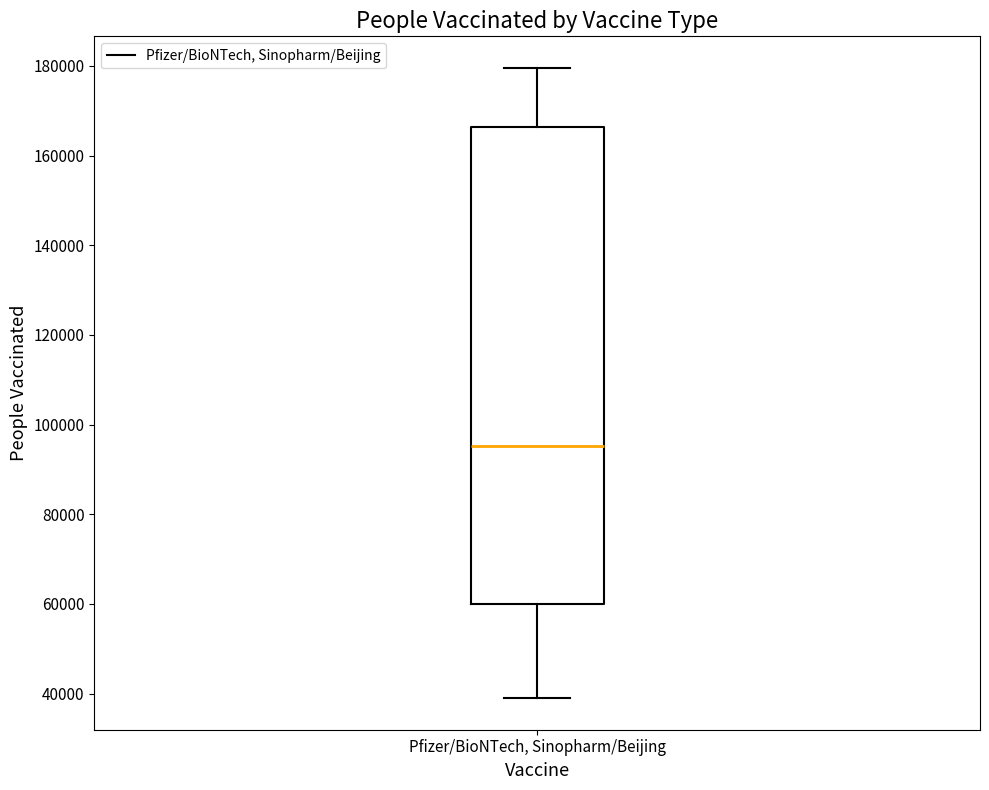

Where does the median line of the box for Pfizer/BioNTech, Sinopharm/Beijing sit on the y-axis? The values are not printed on the chart, so give them approximately, as read against the axis.

96000